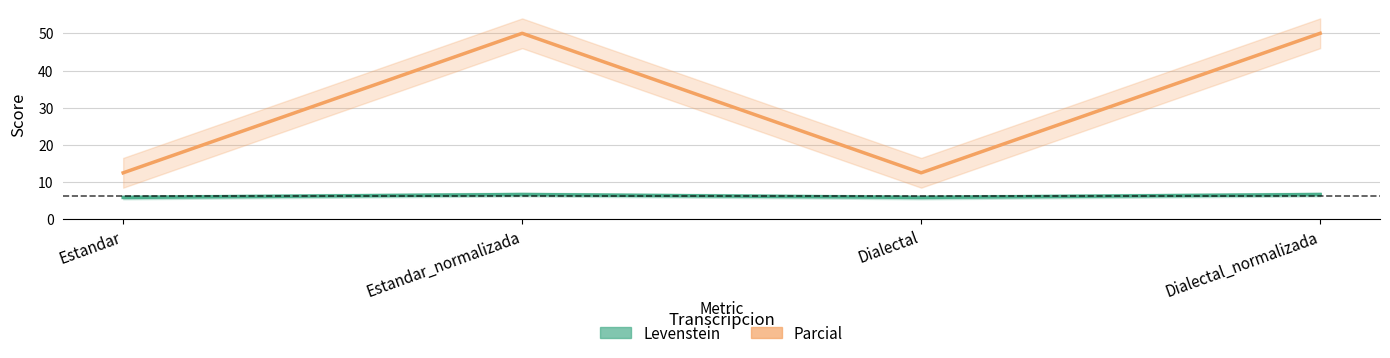

The Parcial series shows 18.7 at Dialectal. True or false?

False